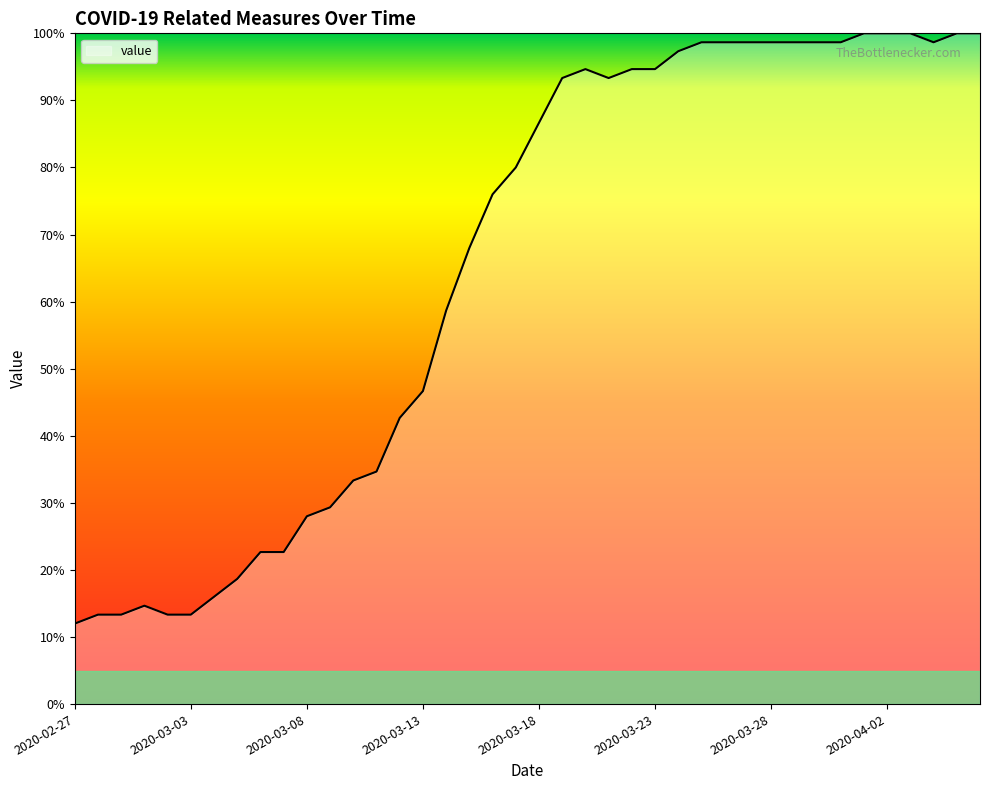

What is the maximum value shown in the chart?

100.0